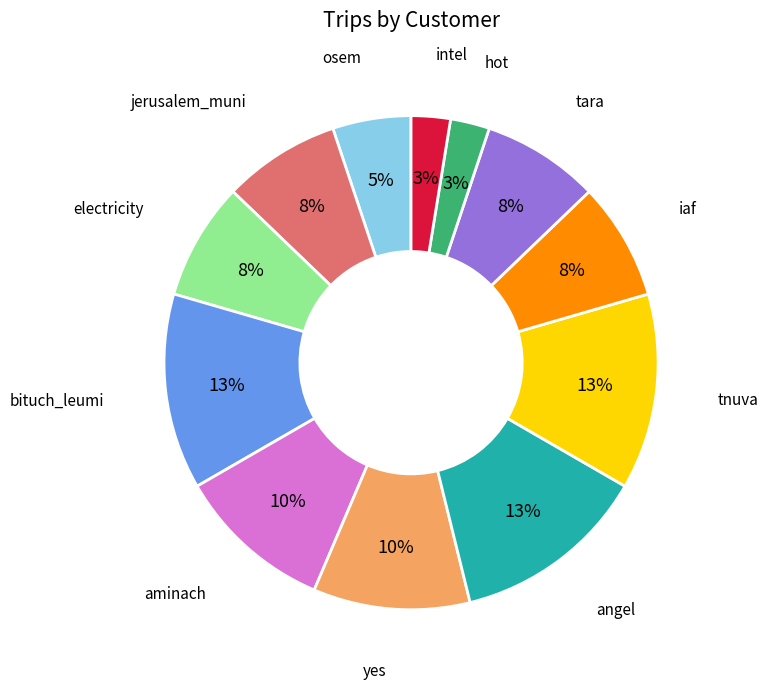

How many slices are in this pie chart?

12